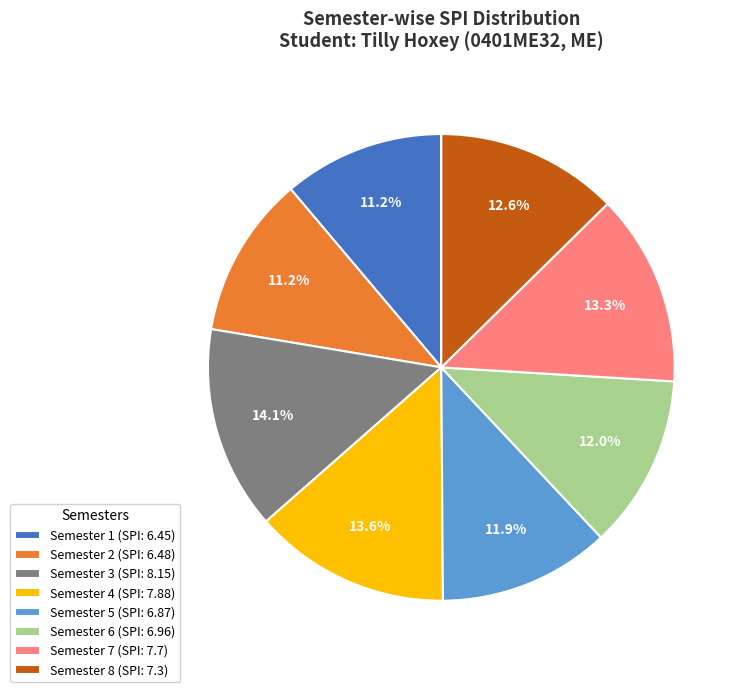

Does Semester 6 (SPI: 6.96) represent more than half of the total?

No